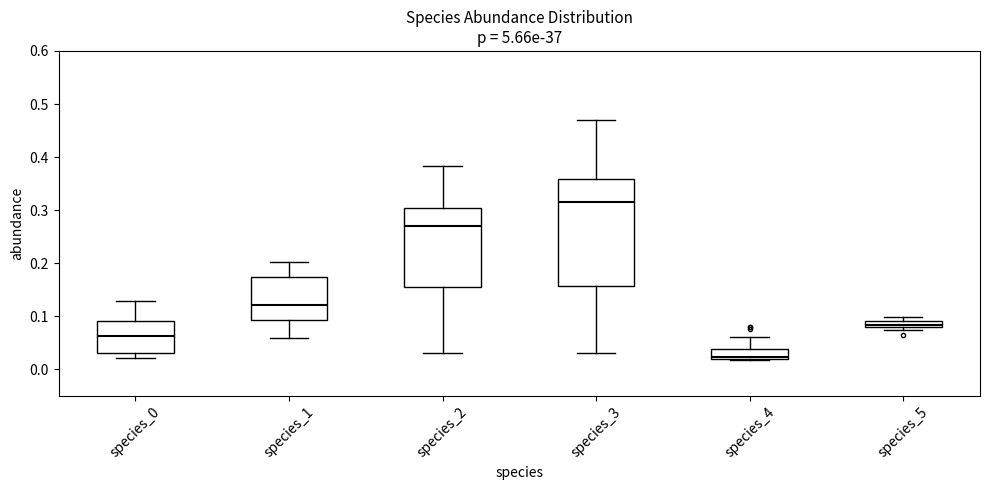

Which box's median line is the lowest?

species_4